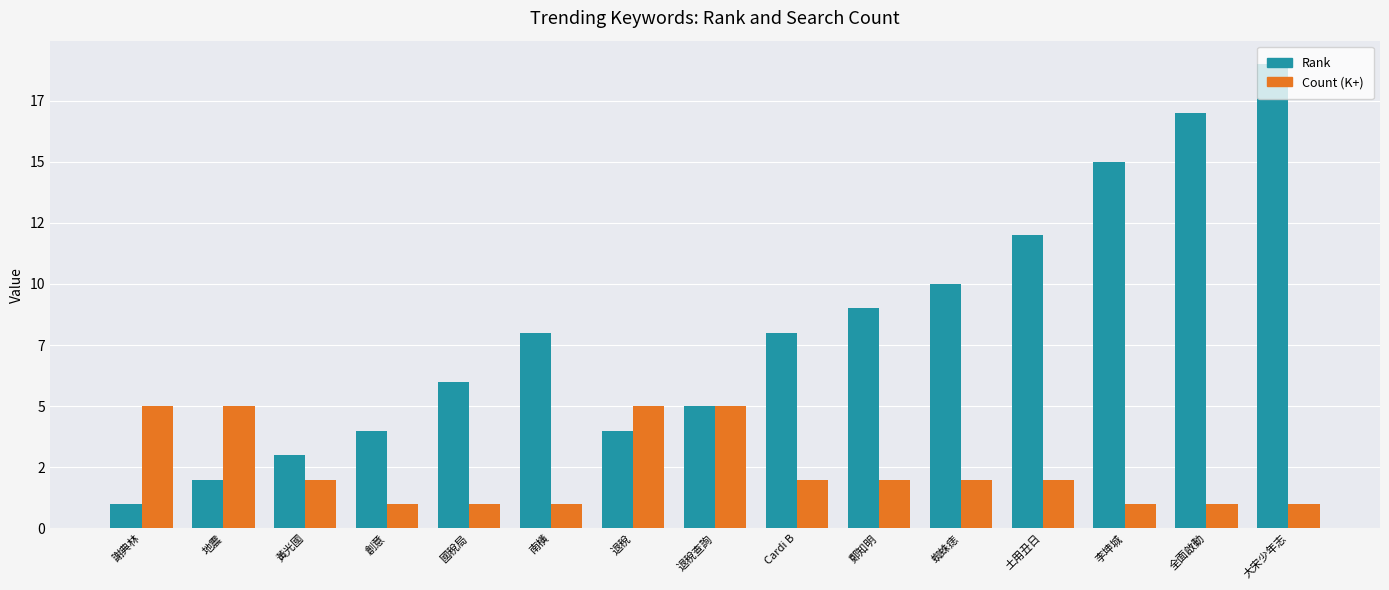

Between 創意 and 全面啟動, which series saw the biggest shift?

Rank